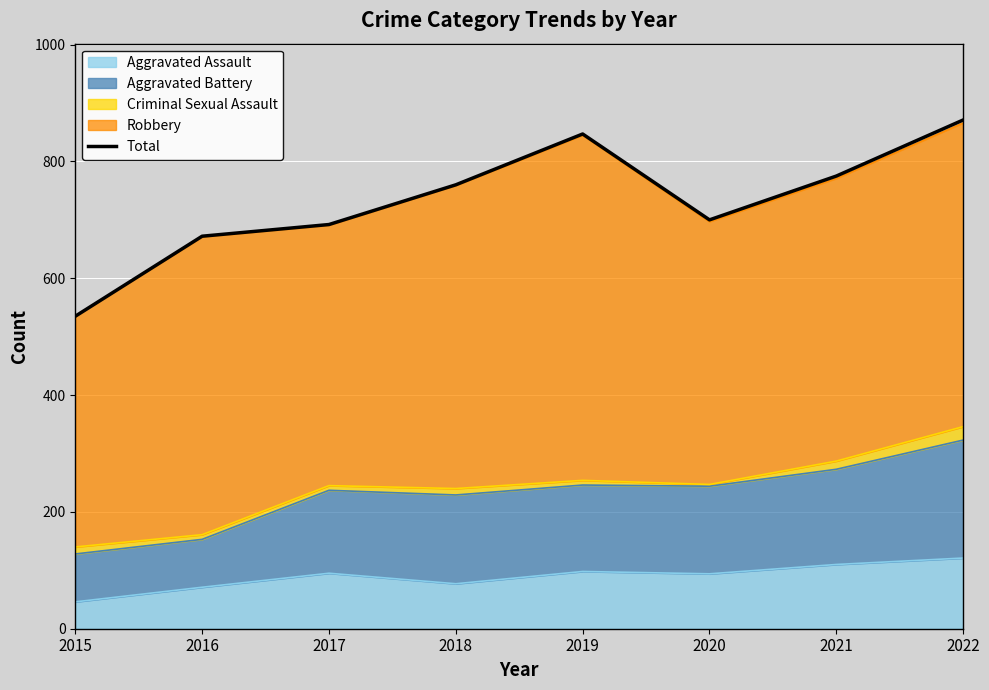

How many data points does each series have?

8